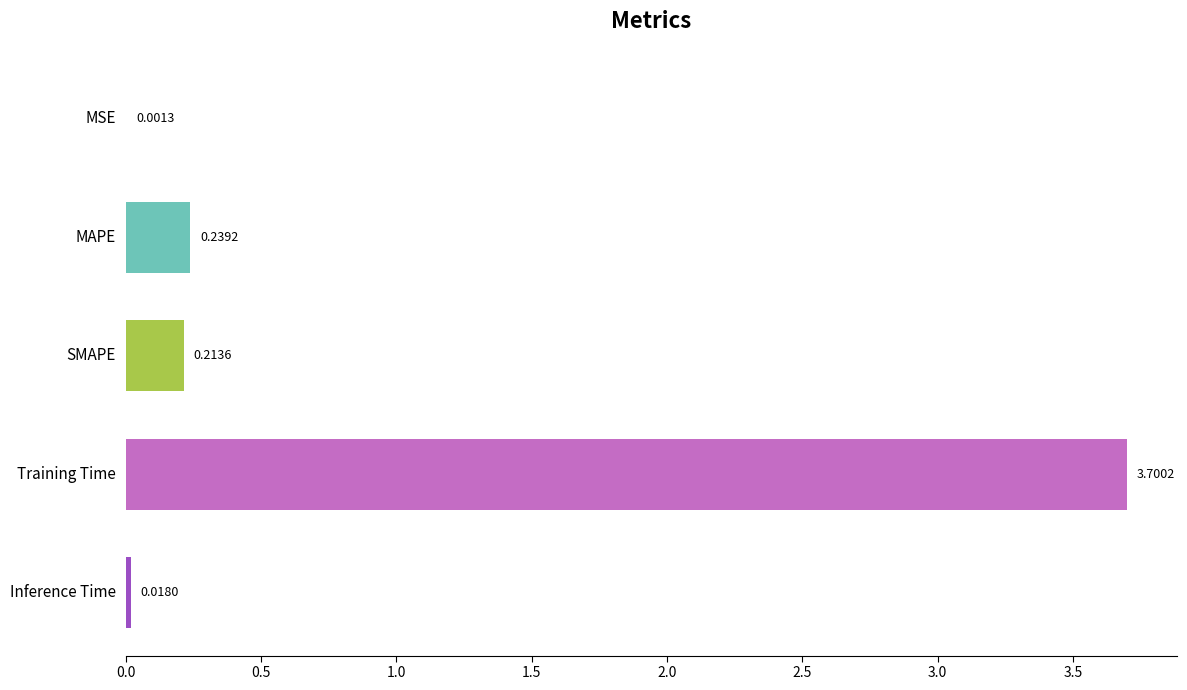

What is the average value?

0.8